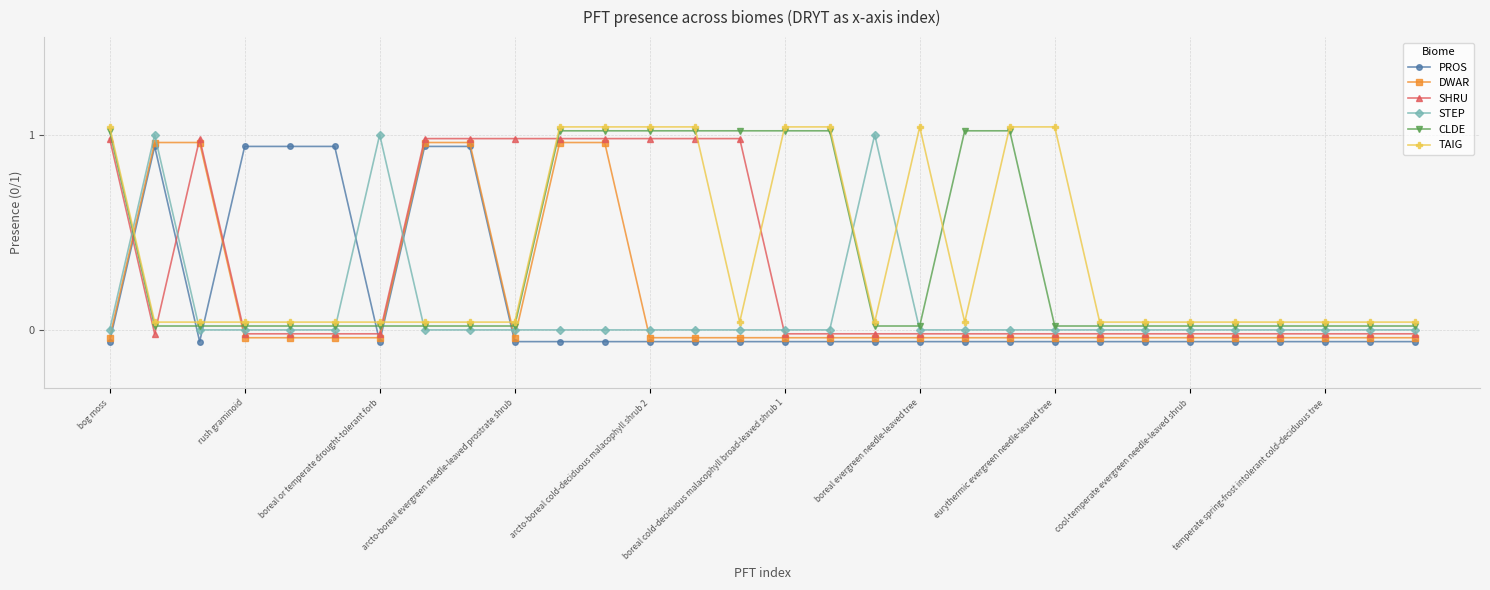

At which label does PROS first exceed 0?

rush graminoid